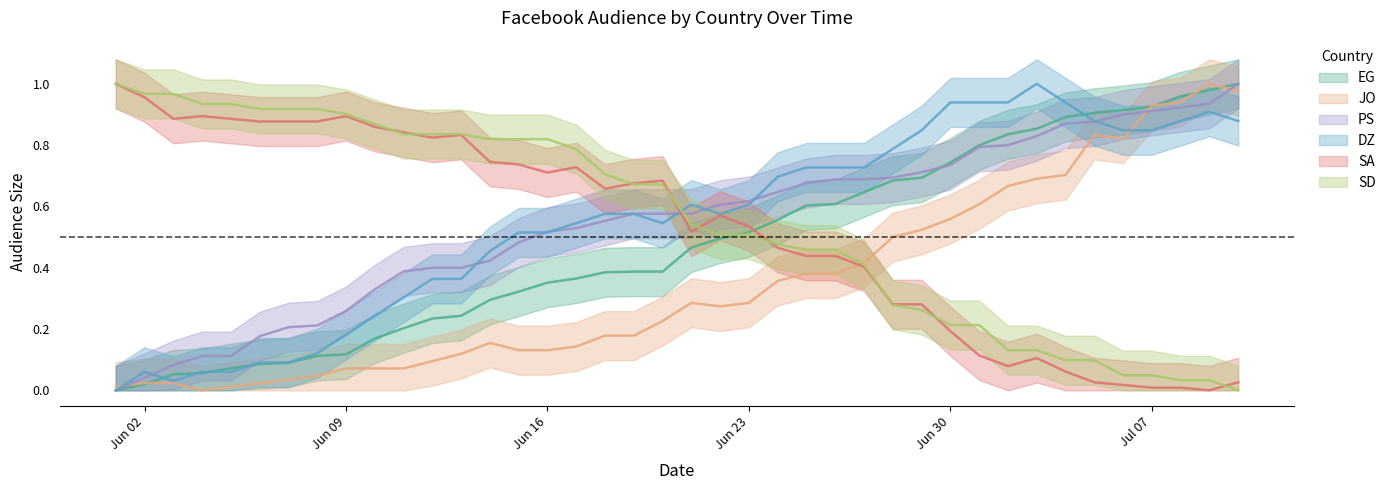

What is the maximum value for DZ?

1.0